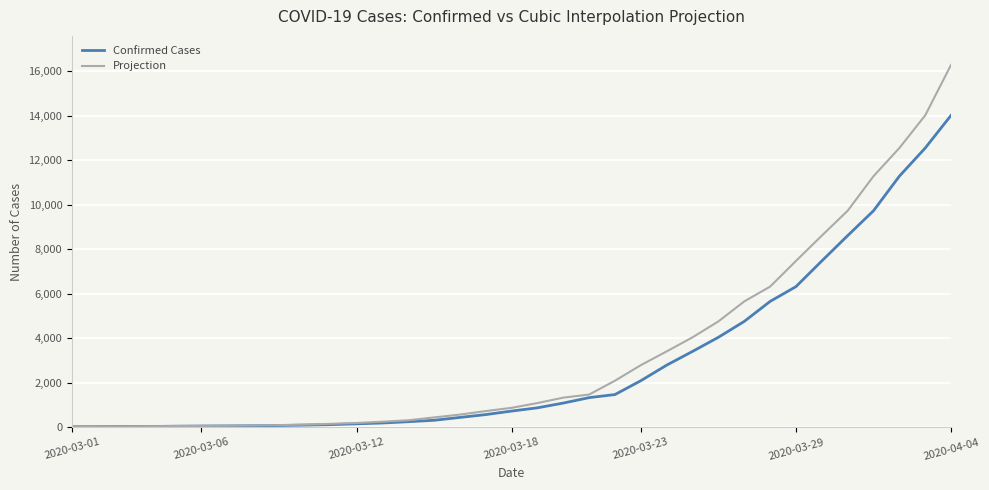

What is the maximum value for Projection?

16286.6